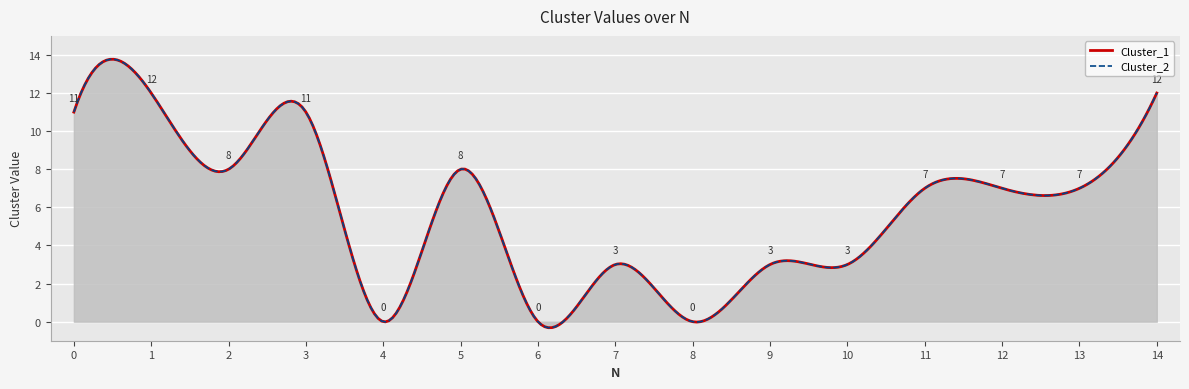

Where is the first local minimum for Cluster_1?

2